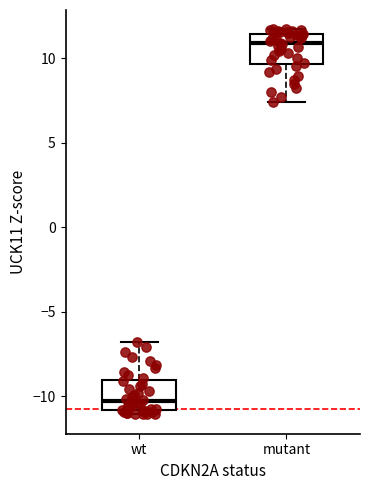

Reading left to right, transcribe this box plot: for each box, give where its median line is, the range the box spans, and where its two whiskers end, as read against the y-axis. The values are not printed on the chart, so give them approximately, as read against the axis.

wt: median -10.5, box -11.0 to -9.0, whiskers -11.0 (just below the box's lower edge) to -7.0
mutant: median 11.0, box 9.5 to 11.5, whiskers 7.5 to 11.5 (just above the box's upper edge)